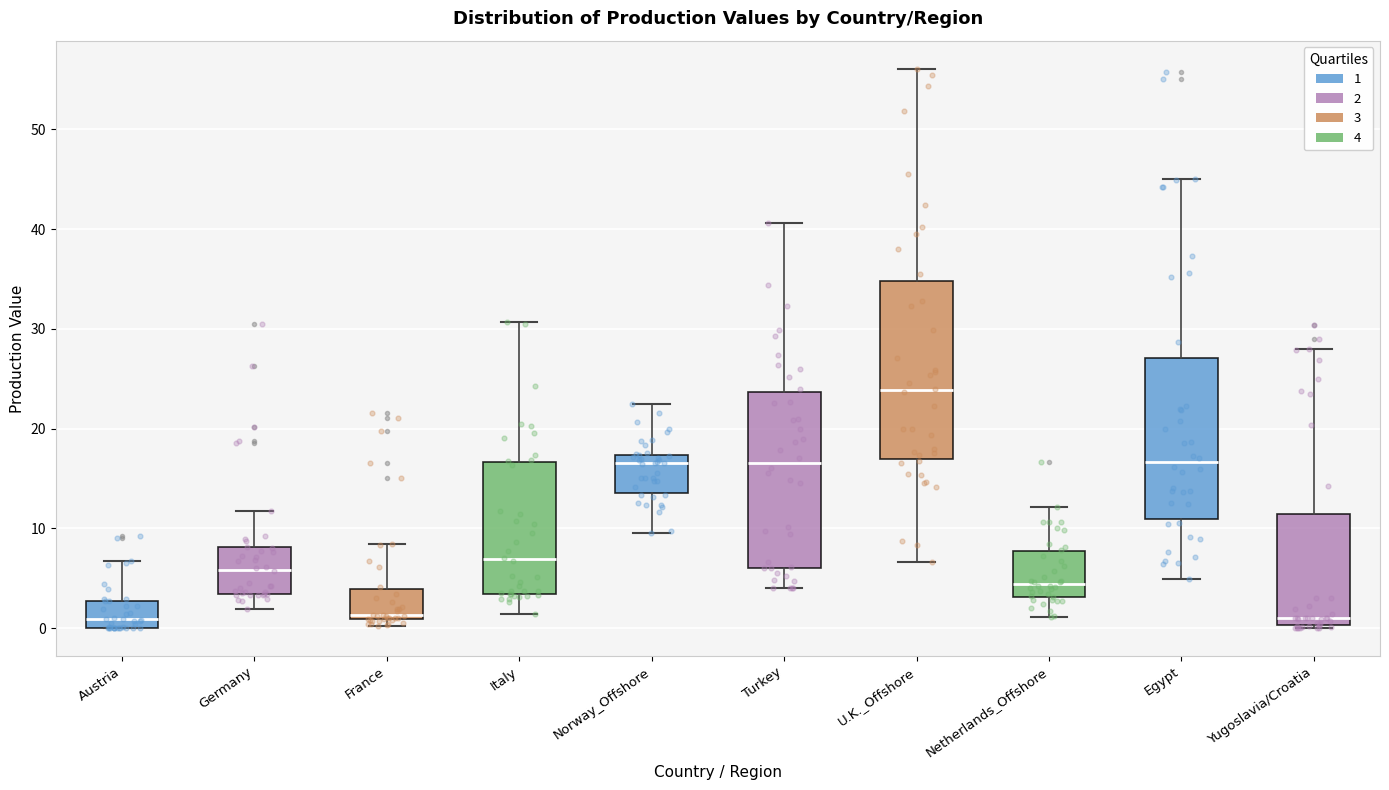

Which box's median line is the highest?

U.K._Offshore